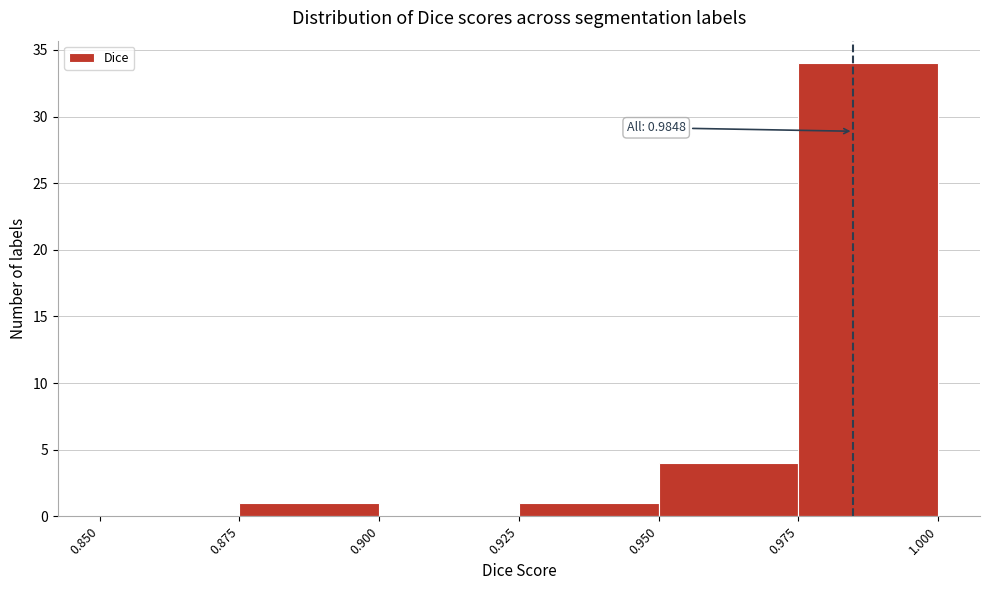

Over which range of the x-axis is the bar tallest?

0.975 to 1.000